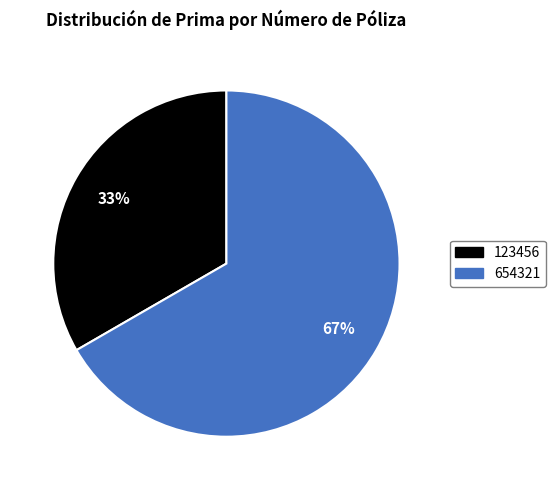

Between 123456 and 654321, which is larger?

654321